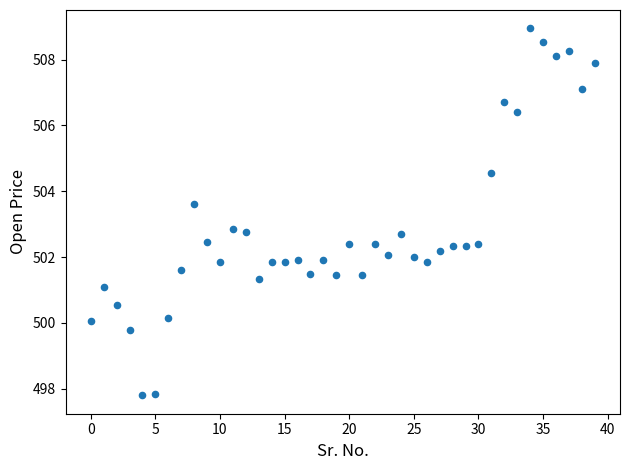

What is the range of Y values (max minus min)?

11.2